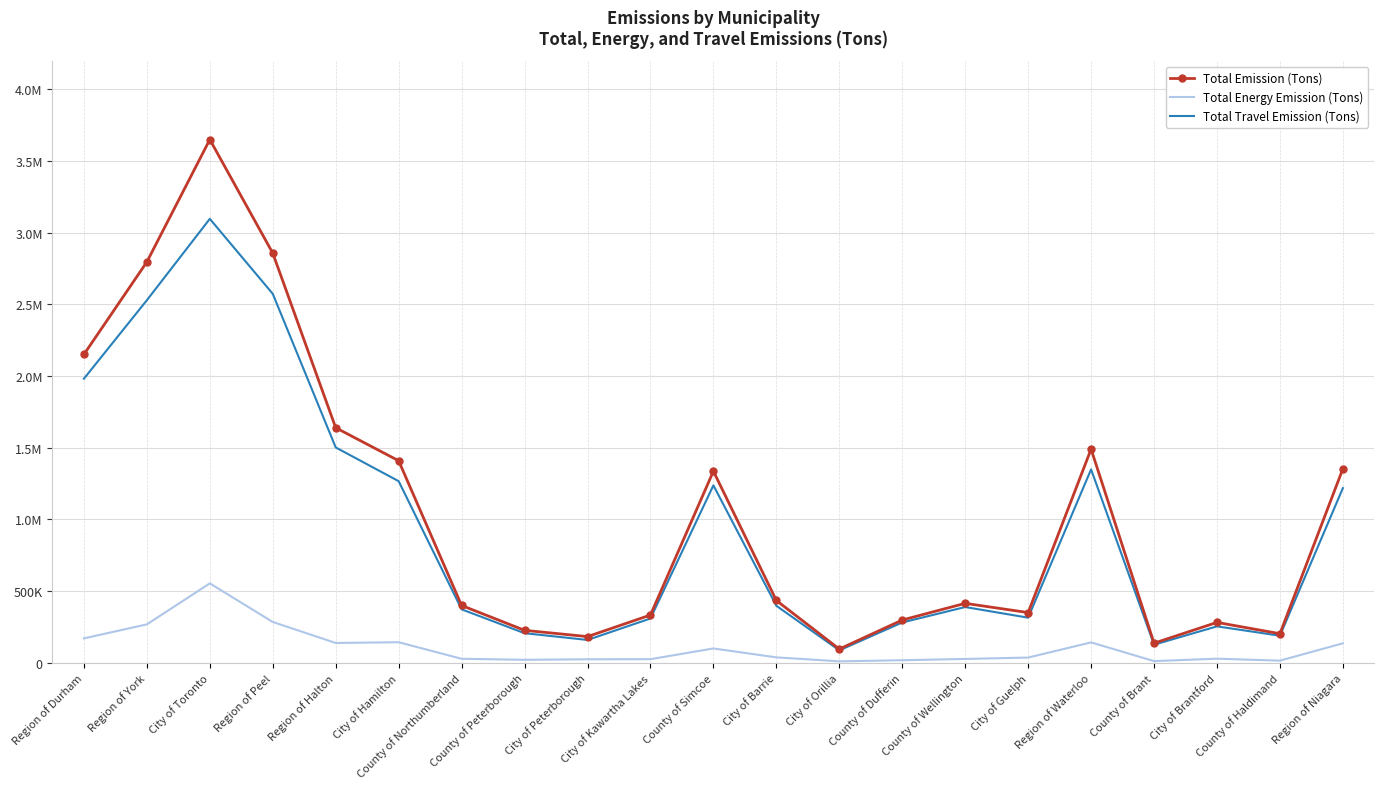

What are all the series names shown in the legend?

Total Emission (Tons), Total Energy Emission (Tons), Total Travel Emission (Tons)